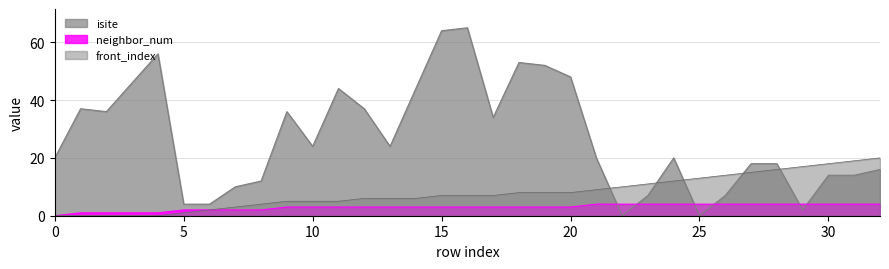

Rank the categories by isite value from highest to lowest.

16, 15, 4, 18, 19, 20, 3, 11, 14, 1, 12, 2, 9, 17, 10, 13, 0, 21, 24, 27, 28, 32, 30, 31, 8, 7, 23, 26, 5, 6, 29, 22, 25